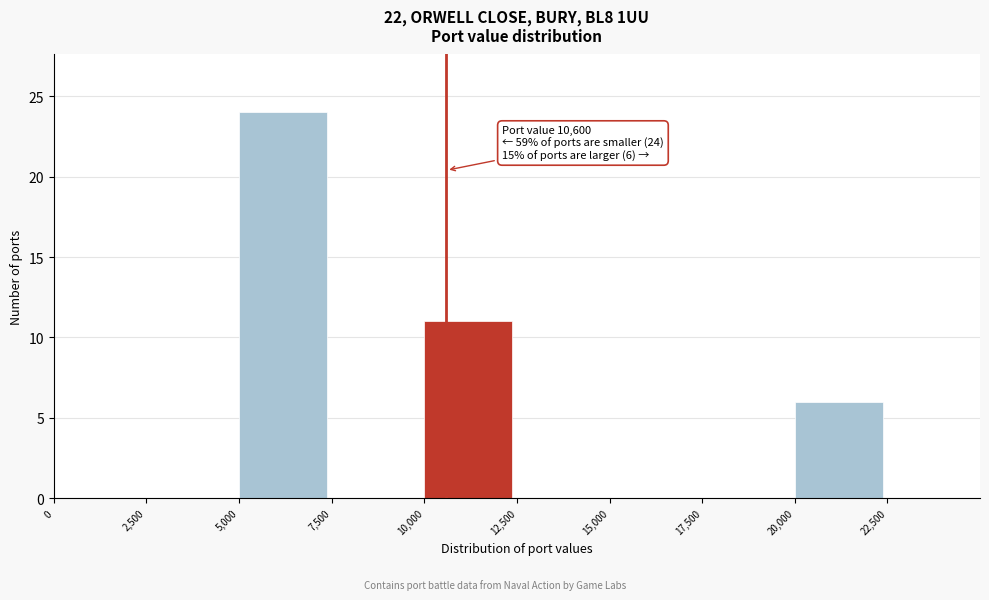

Which range on the x-axis has the tallest bar?

5000 to 7500